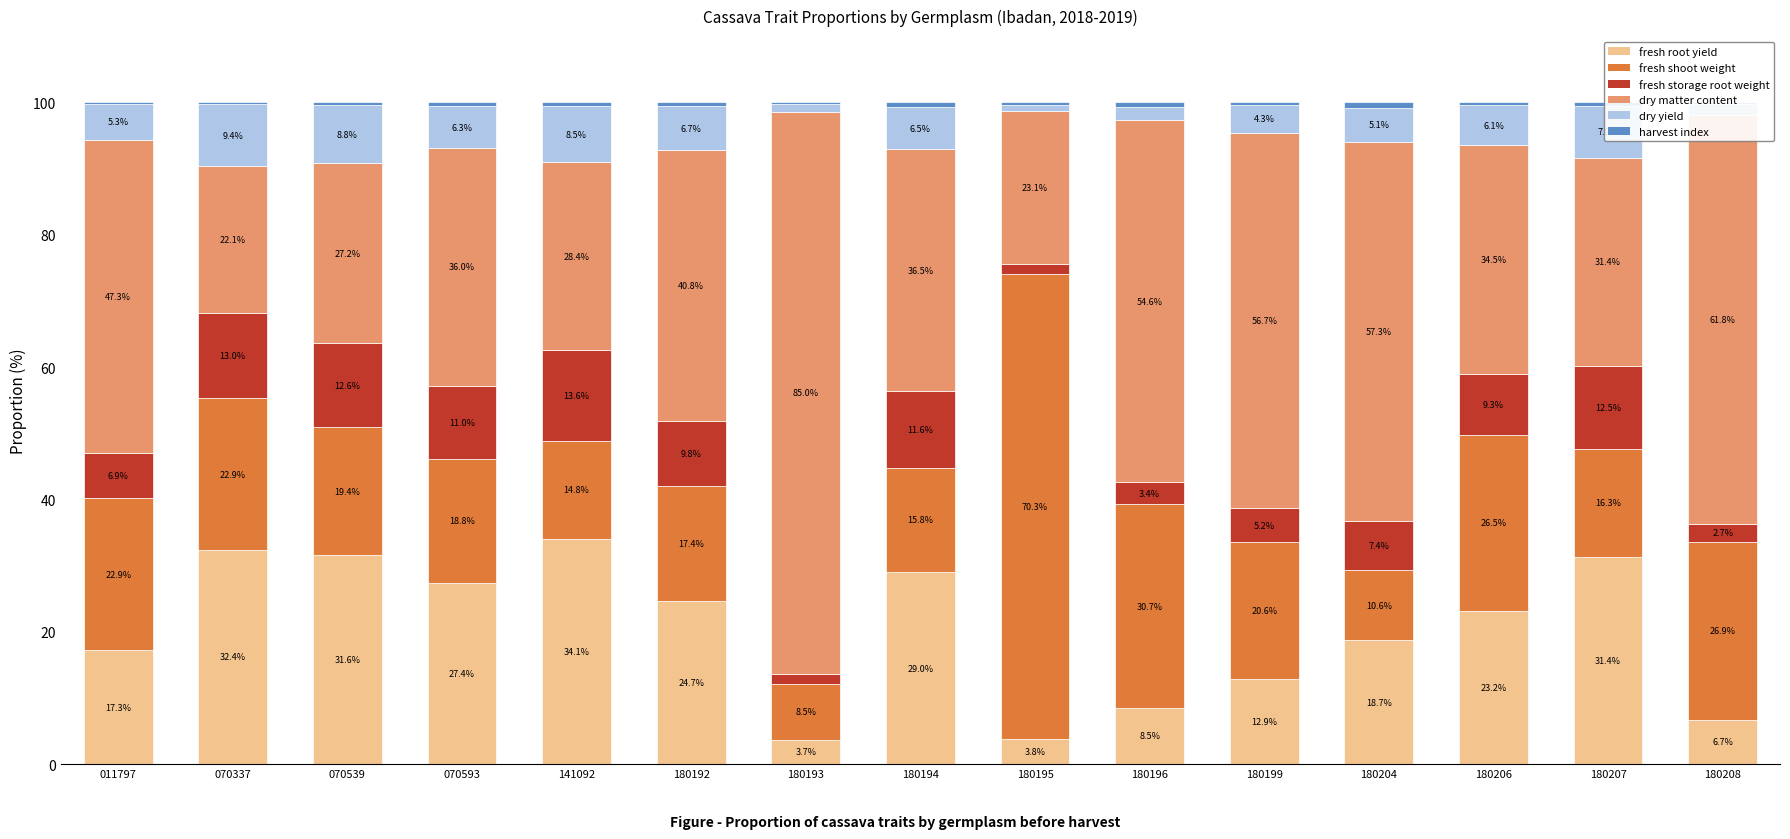

At which category is the sum across all series the highest?

011797